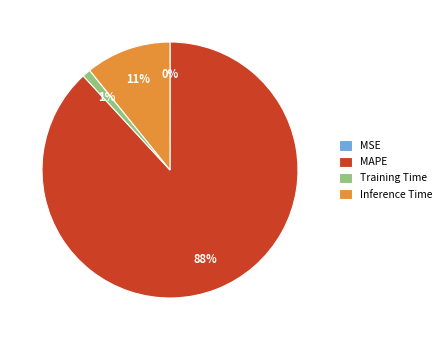

What percentage is the MAPE slice, to the nearest percent?

88%